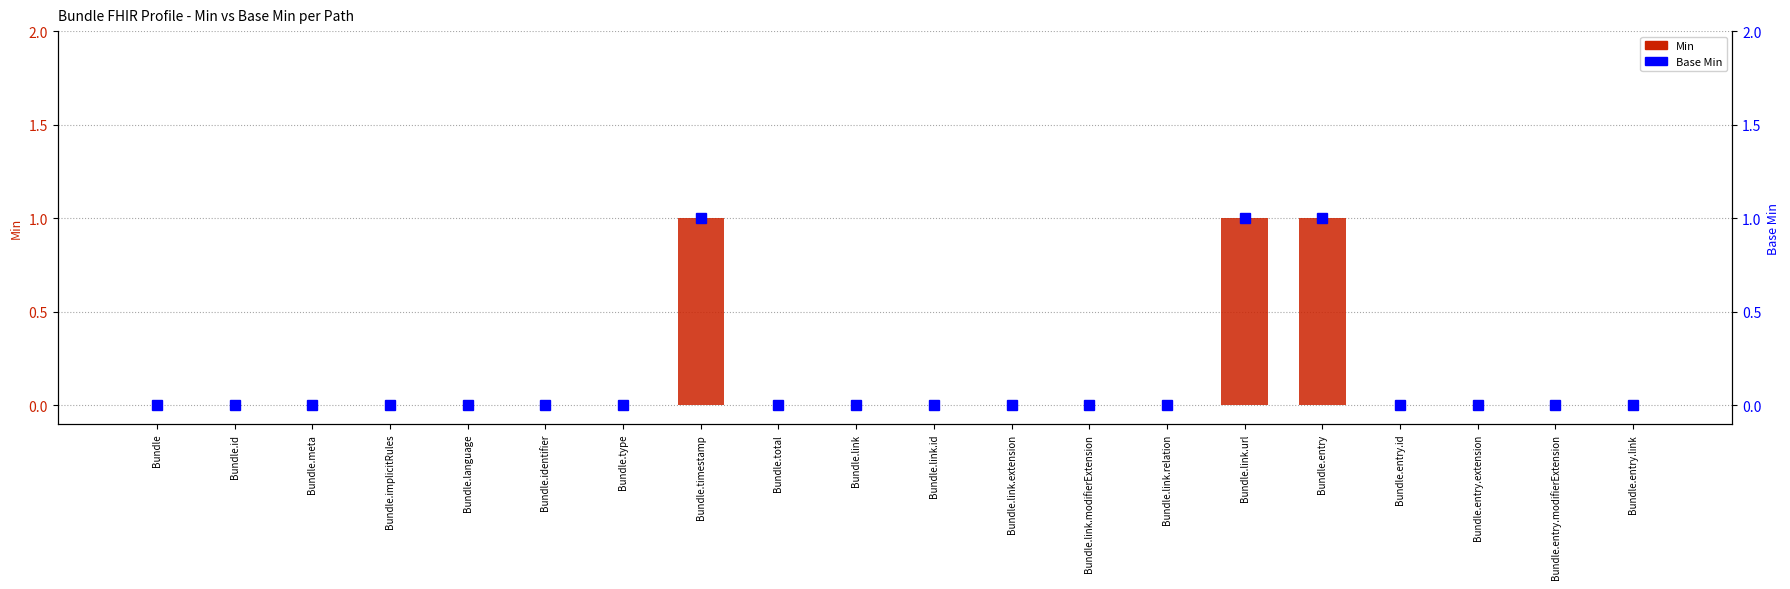

Between Bundle.identifier and Bundle.entry.extension, which series saw the biggest shift?

Min